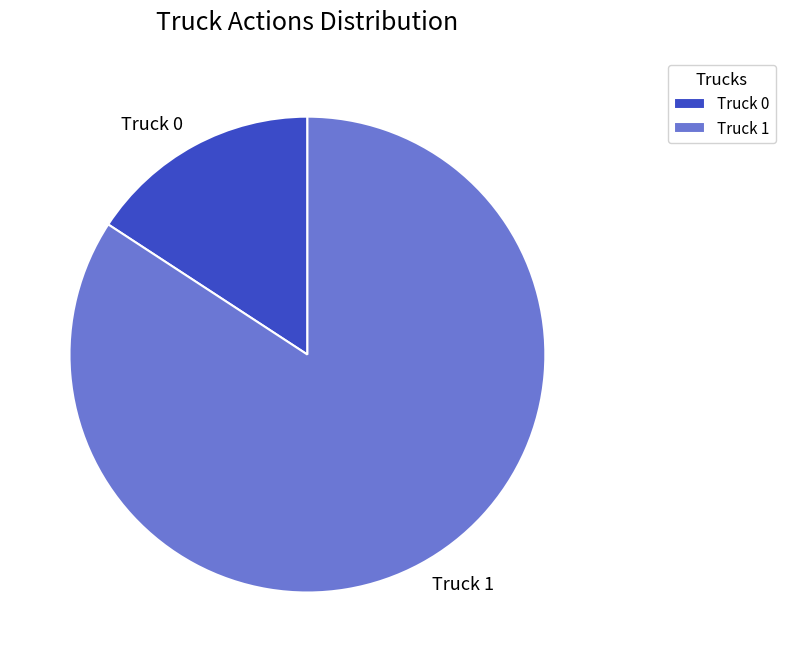

Is it true that Truck 0 is 16% of the pie?

True